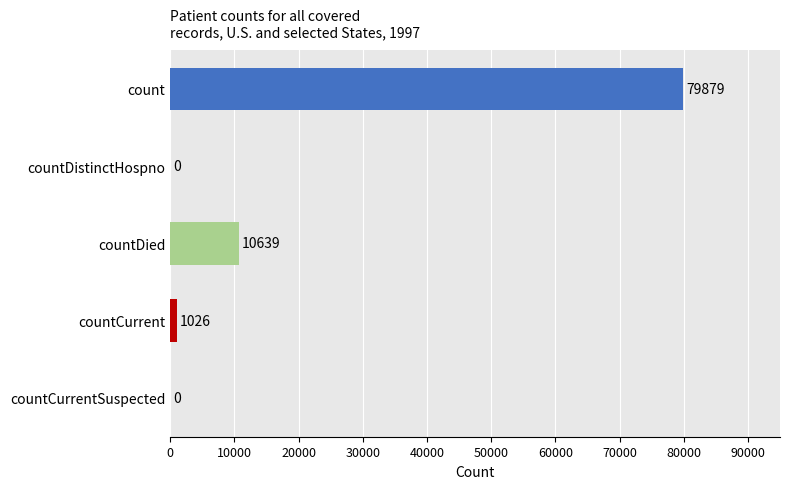

Where is the data nearest to the value 39939?

countDied